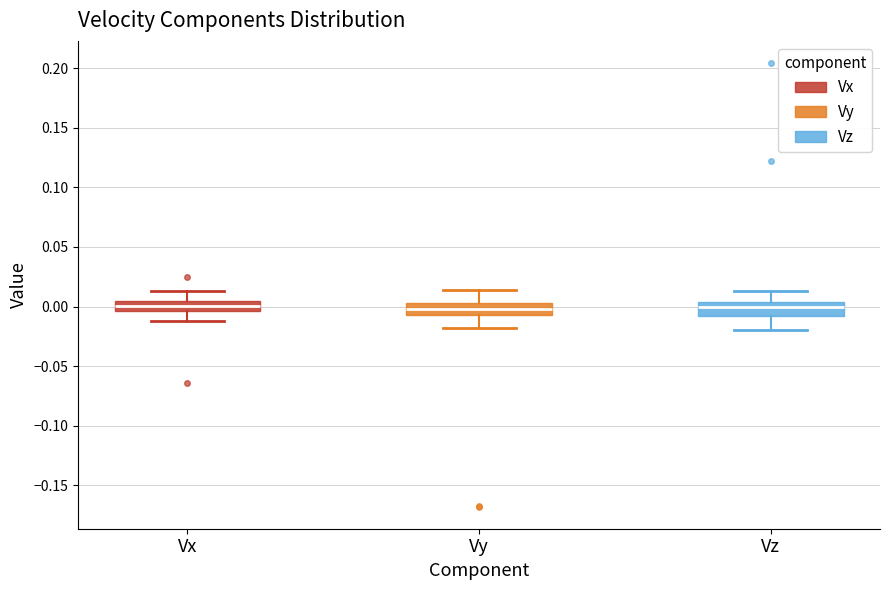

Reading left to right, read every box against the y-axis: the position of its median line, the range the box covers, and the ends of its whiskers. The values are not printed on the chart, so give them approximately, as read against the axis.

Vx: median 0.000, box -0.005 to 0.005, whiskers -0.010 to 0.015
Vy: median 0.000, box -0.005 to 0.005, whiskers -0.020 to 0.015
Vz: median 0.000, box -0.010 to 0.005, whiskers -0.020 to 0.015